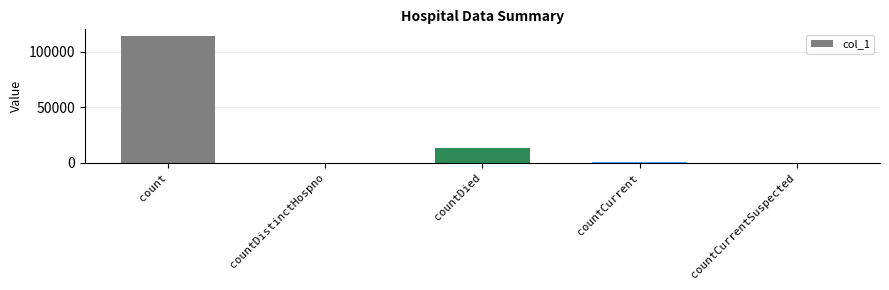

The value at countDied is 3436. True or false?

False